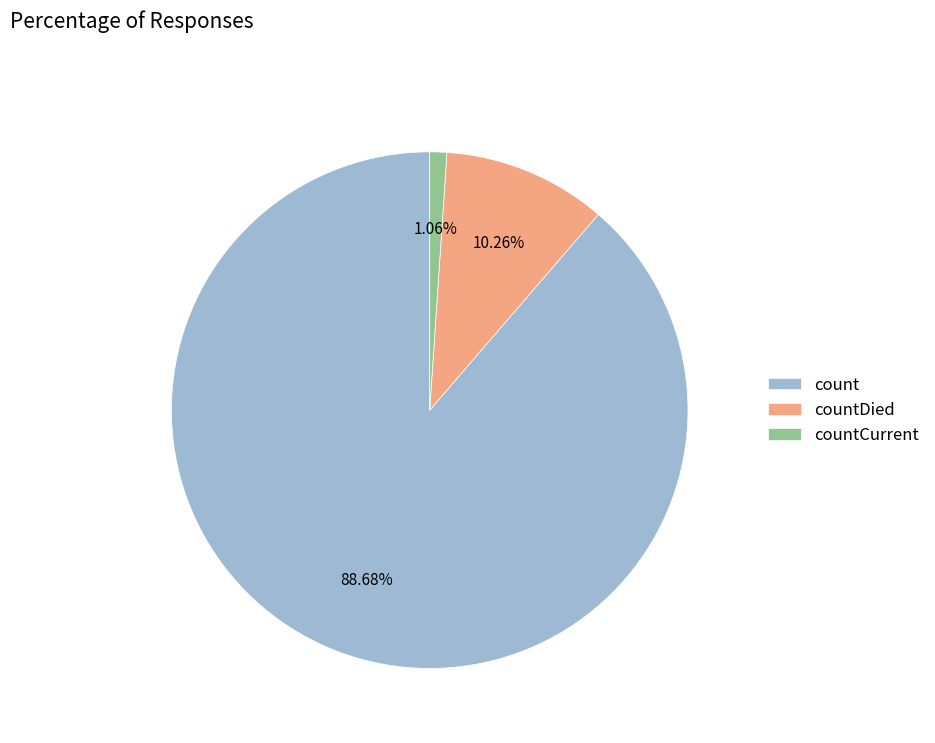

To the nearest percent, what percentage of the pie is countDied?

10%